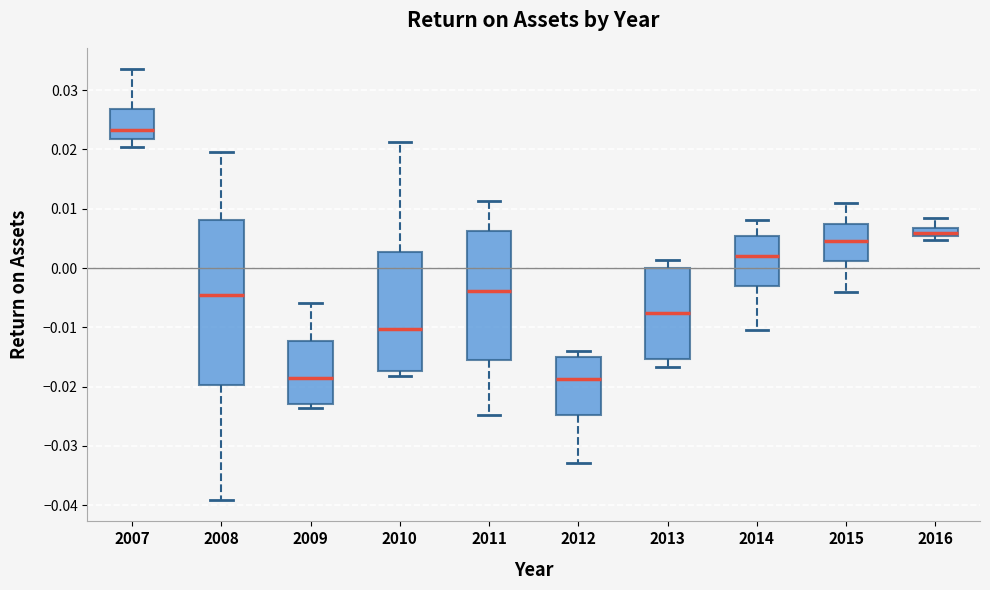

Which box's median line is the highest?

2007